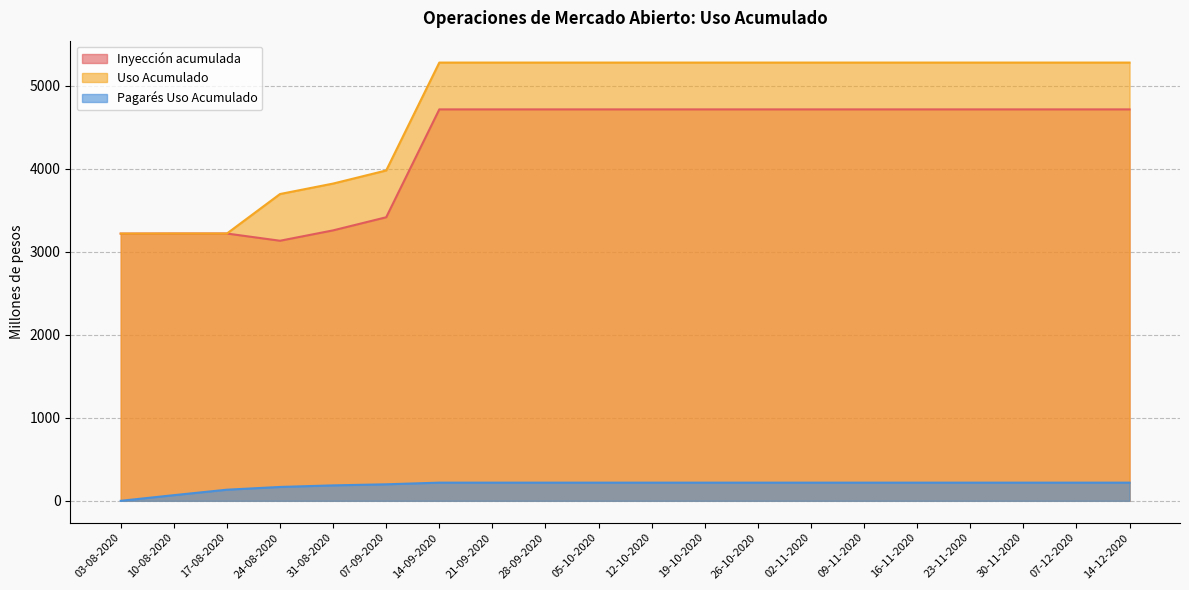

The Inyección acumulada series shows 7654 at 14-09-2020. True or false?

False